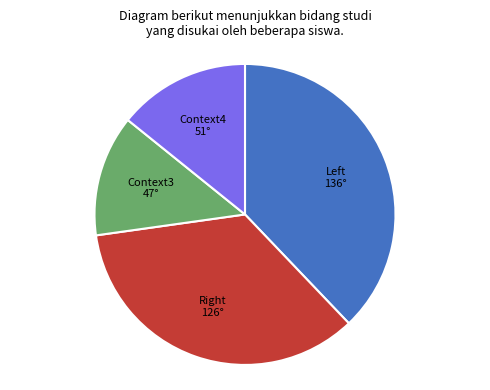

How many slices are in this pie chart?

4